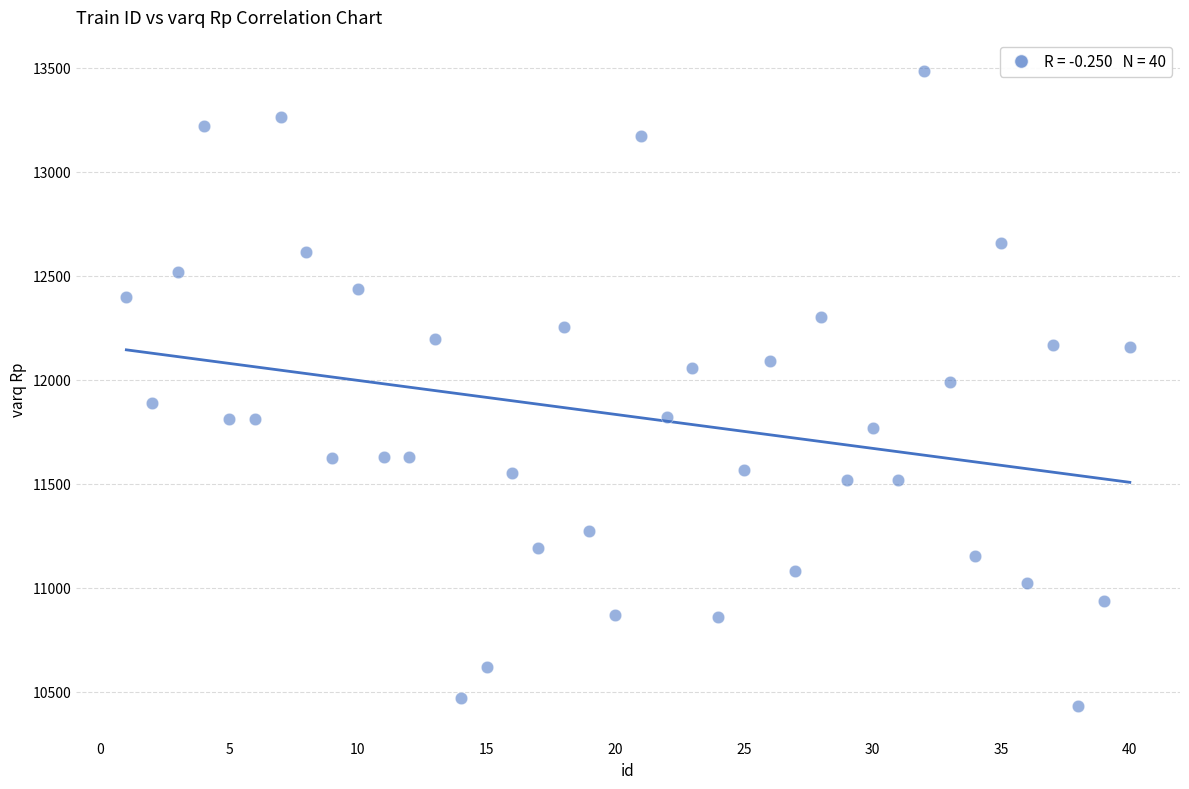

What is the range of X values (max minus min)?

39.0